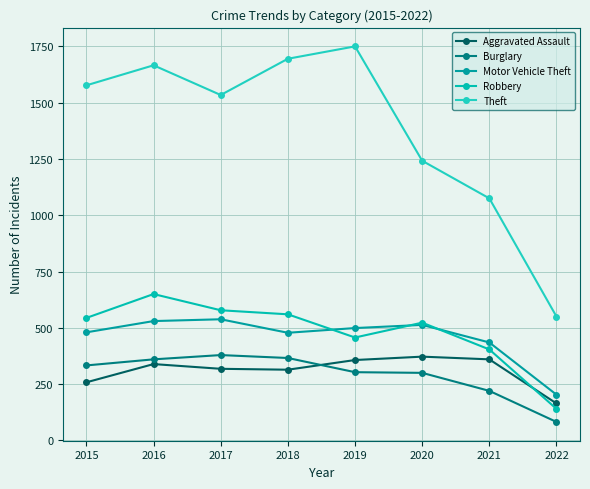

True or false: Aggravated Assault and Robbery intersect in this chart.

True